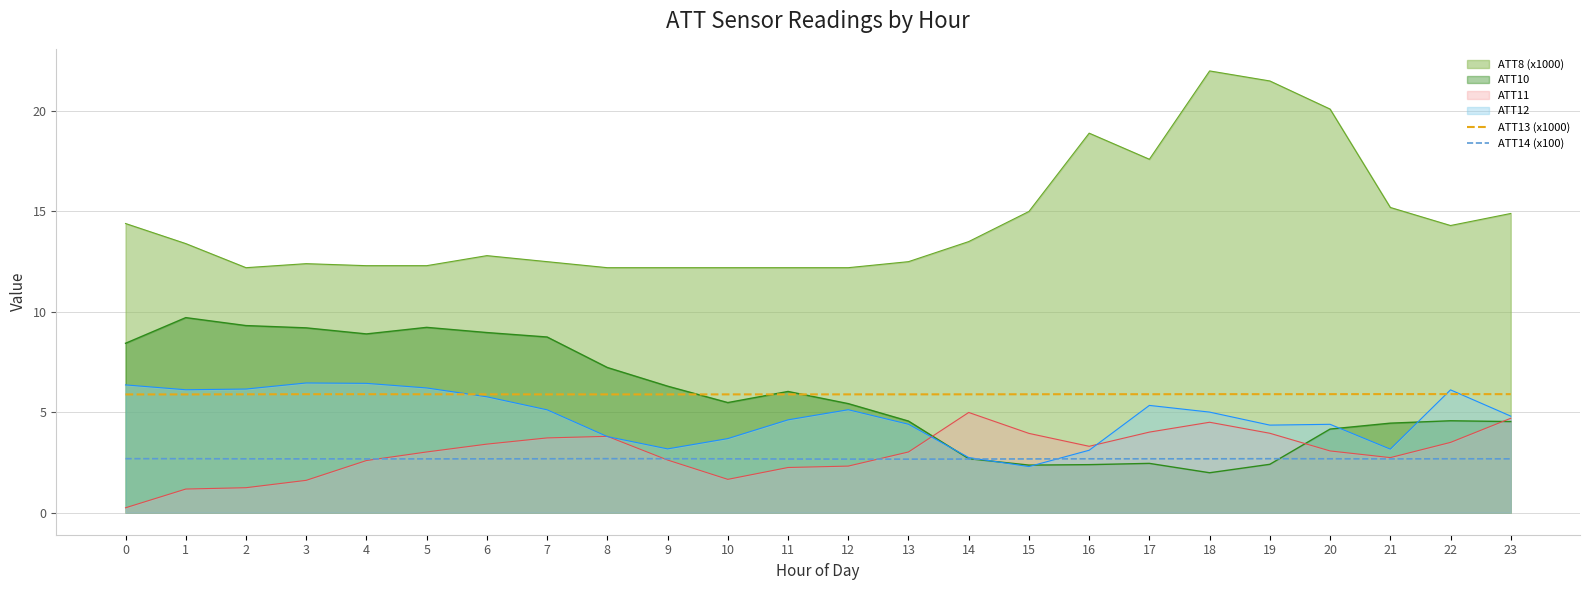

True or false: ATT14 (x100) and ATT13 (x1000) cross at least once.

False